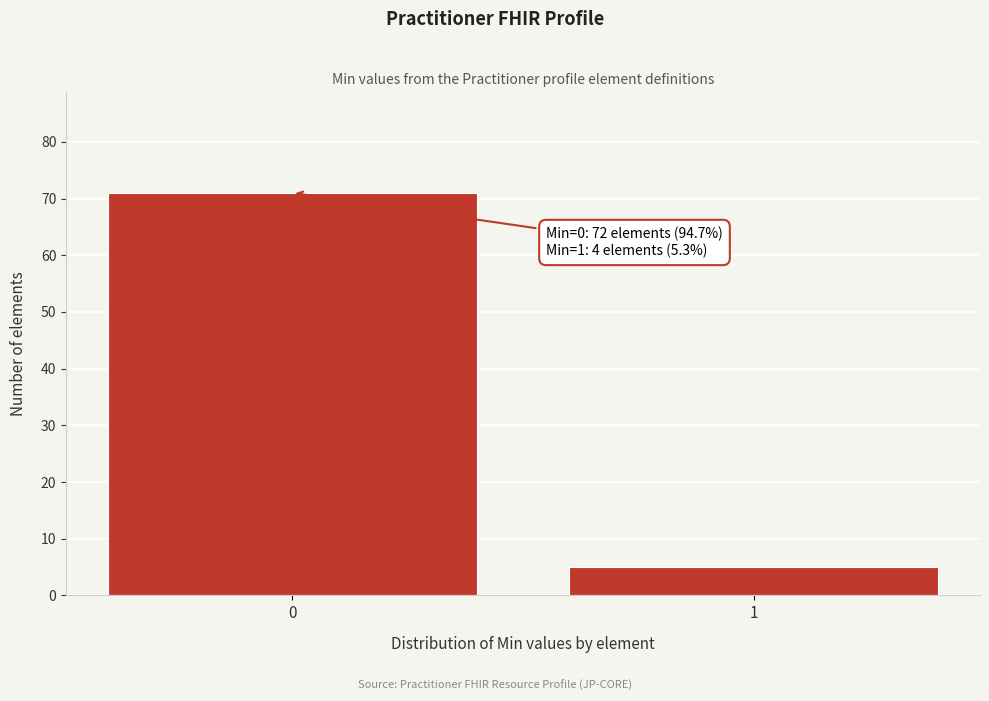

Reading right to left, transcribe all the data shown in this chart.

1=5	0=71